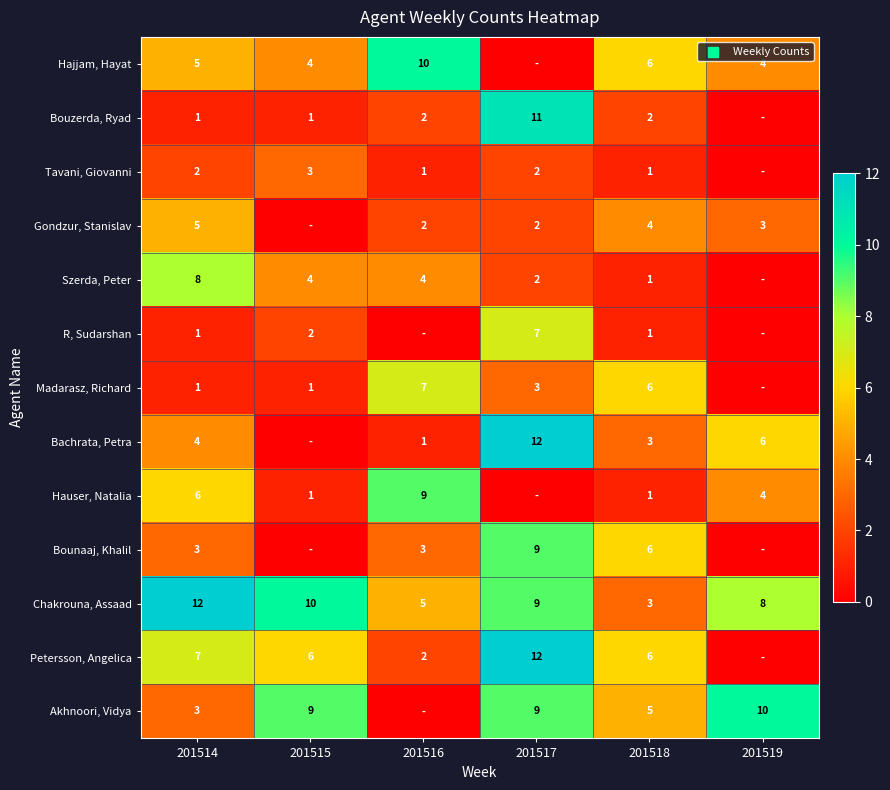

What is the total value across all series at 201518?

45